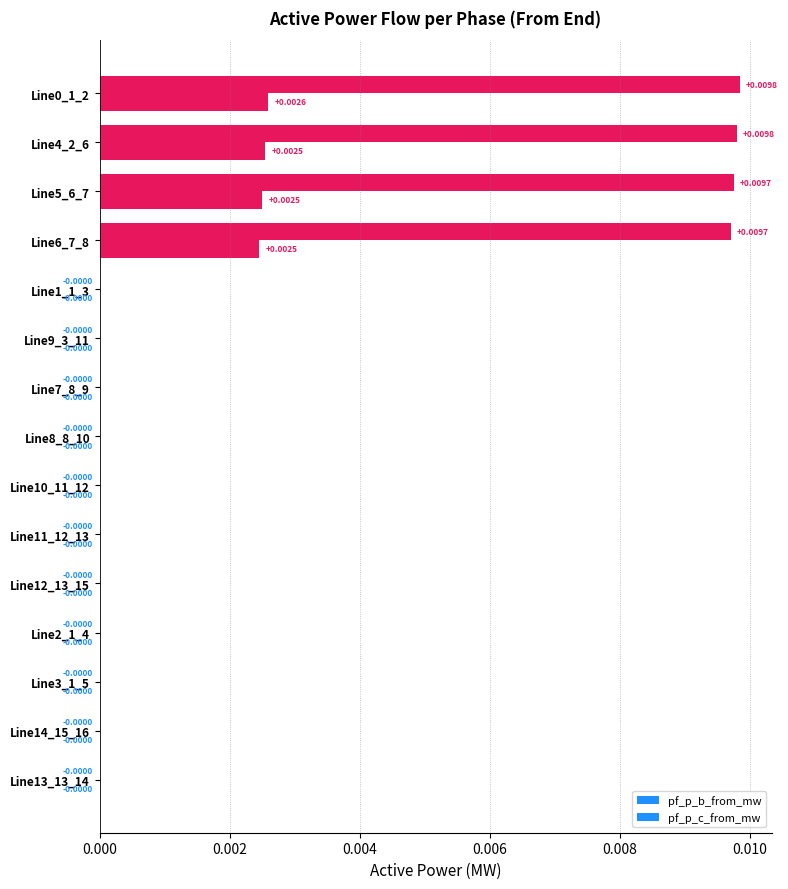

How many series are shown in this chart?

2